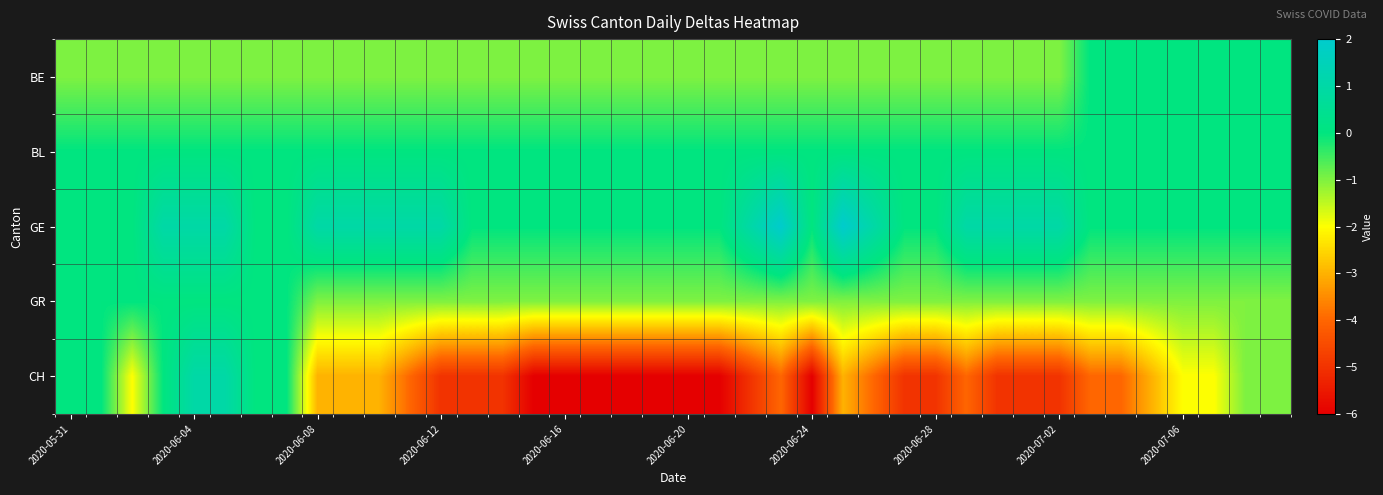

Rank the series by their maximum value, from lowest to highest.

BE, BL, GR, CH, GE